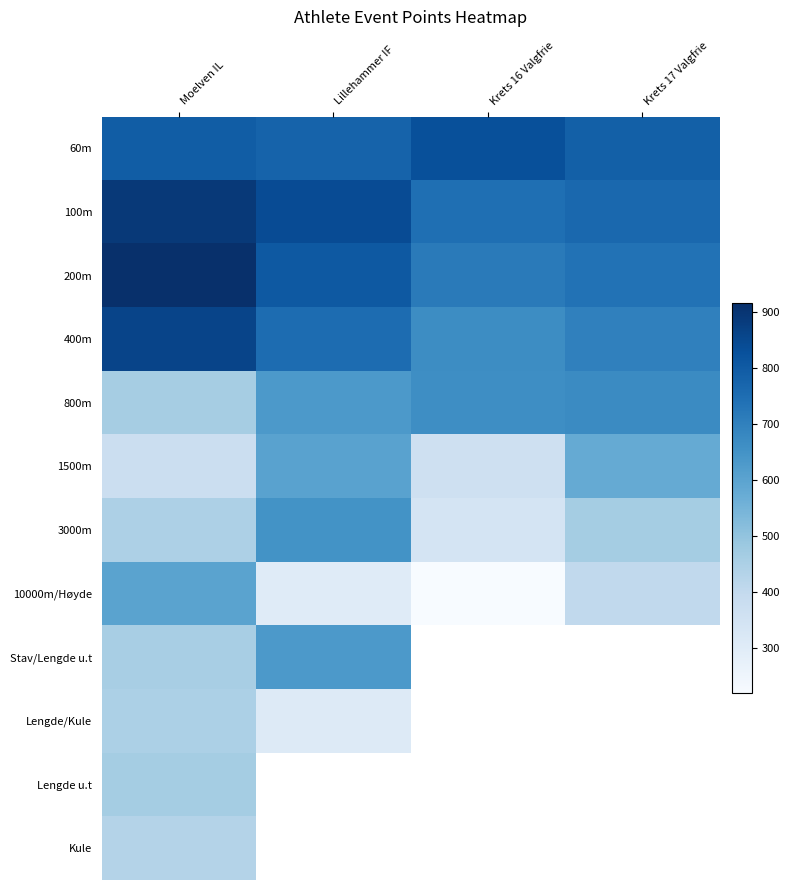

At how many categories does at least one series exceed 798?

3